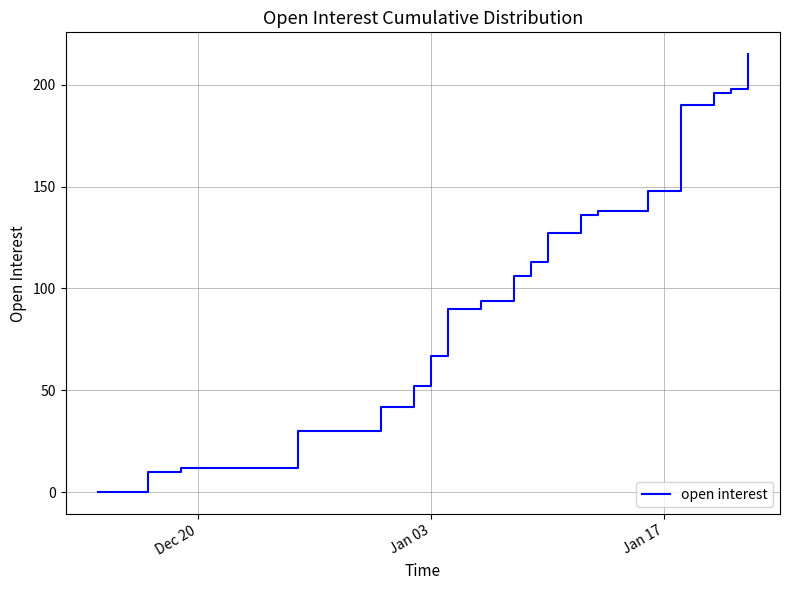

What is the difference between the maximum and minimum values?

215